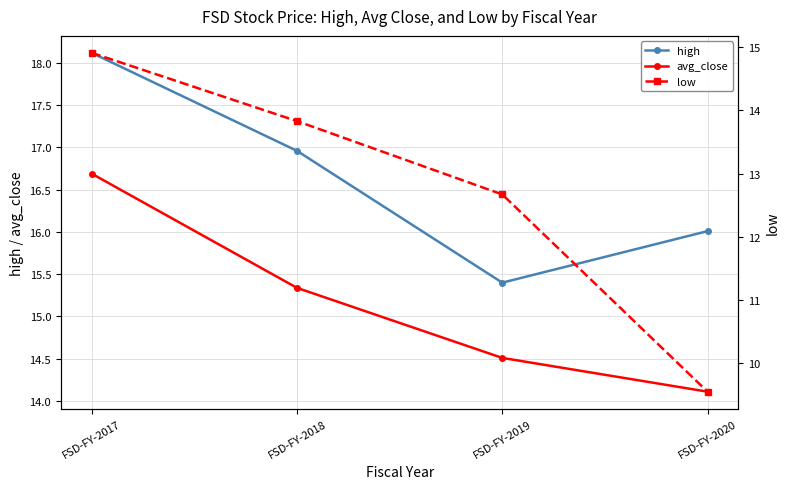

True or false: low and avg_close cross at least once.

False